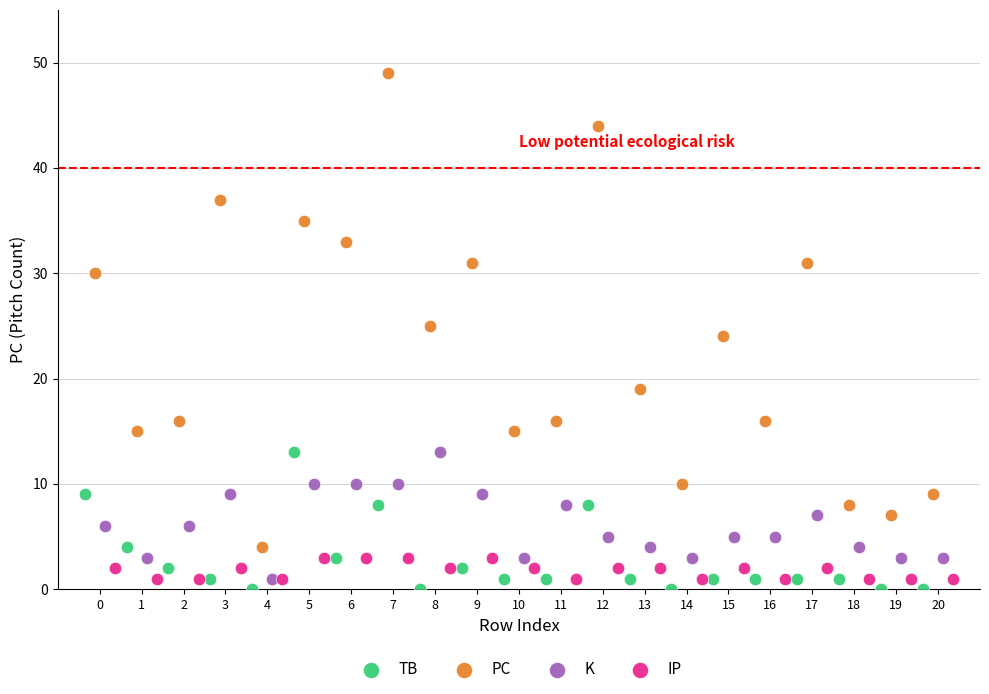

Which series has the widest spread of Y values?

PC